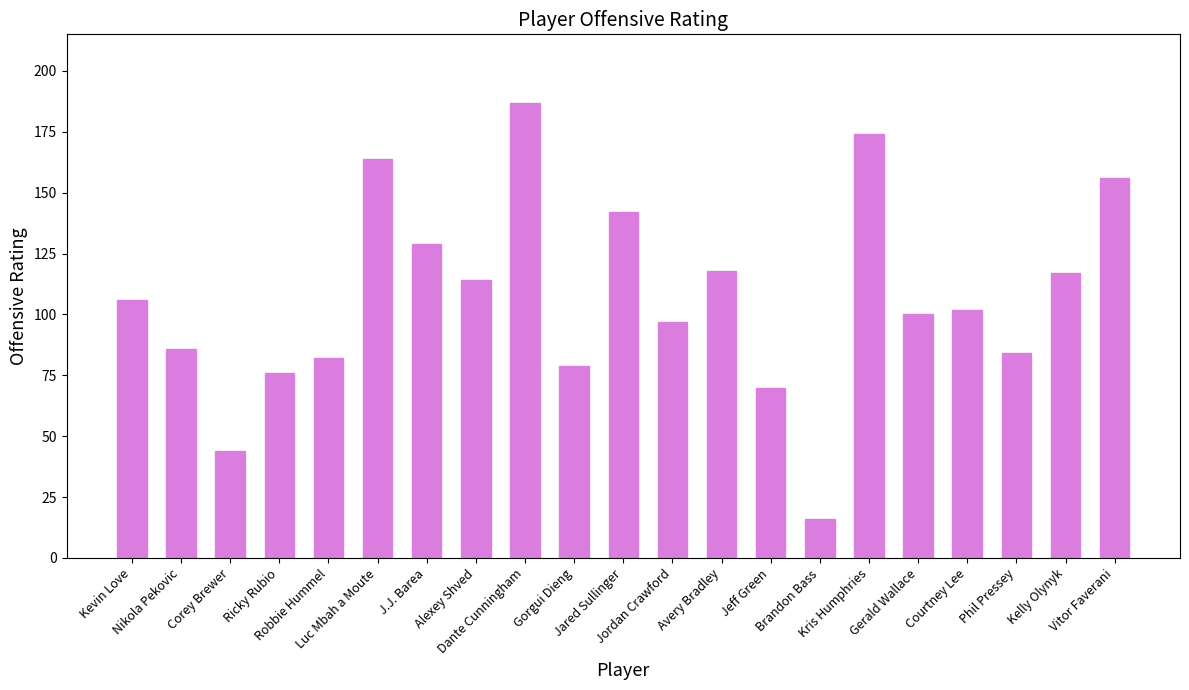

What is the maximum value shown in the chart?

187